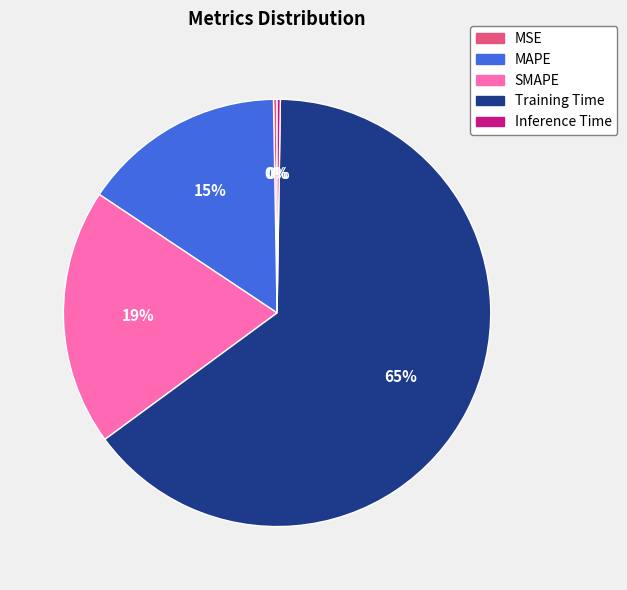

Which has a higher value, MAPE or Training Time?

Training Time